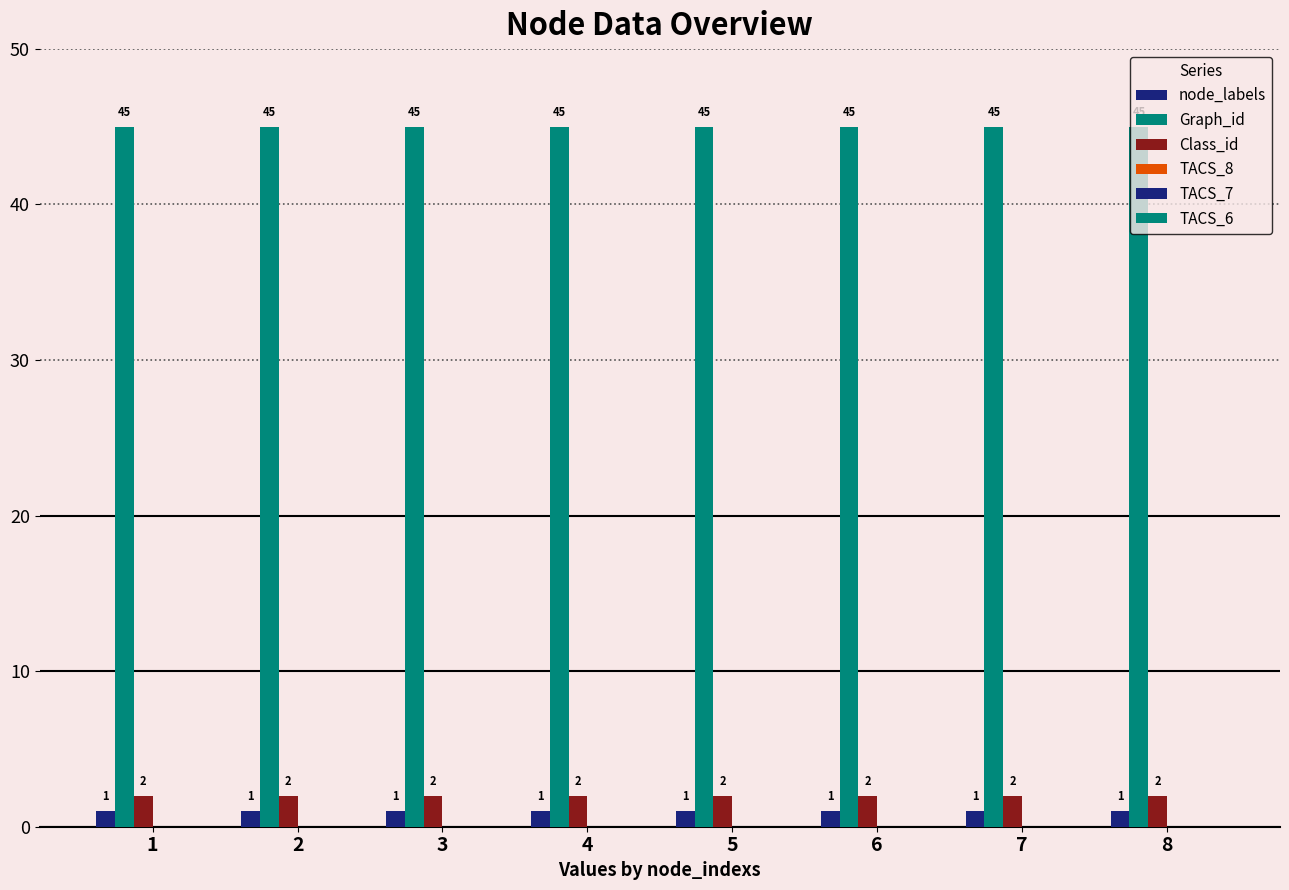

How many bars are there in each group?

3